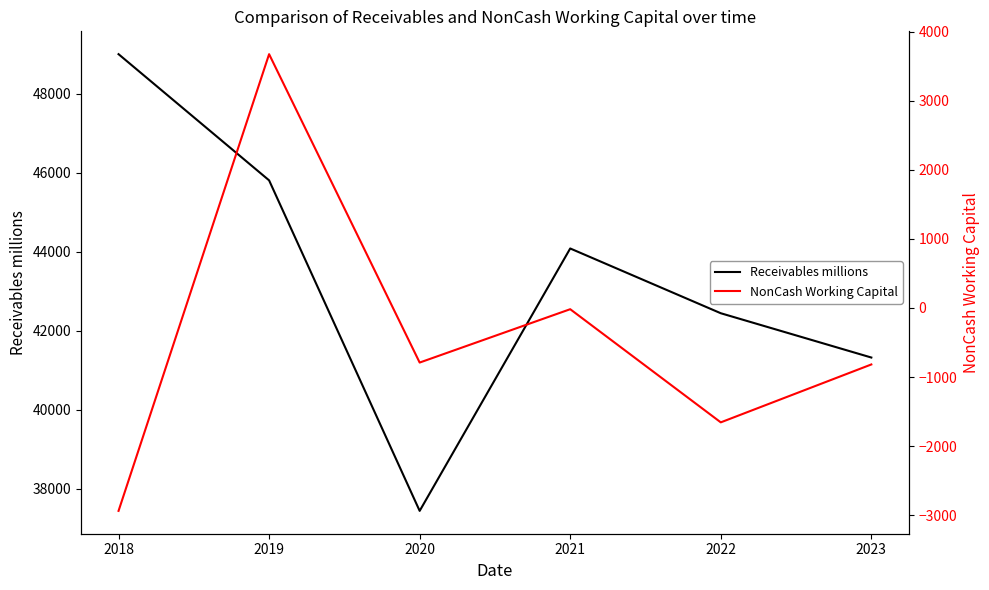

How many interior local peaks does the Receivables millions series have?

1